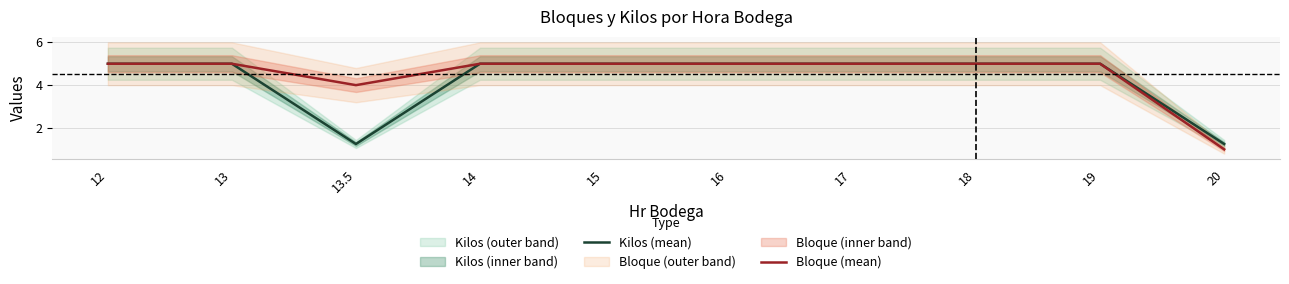

True or false: Kilos (mean) and Bloque (mean) intersect in this chart.

False